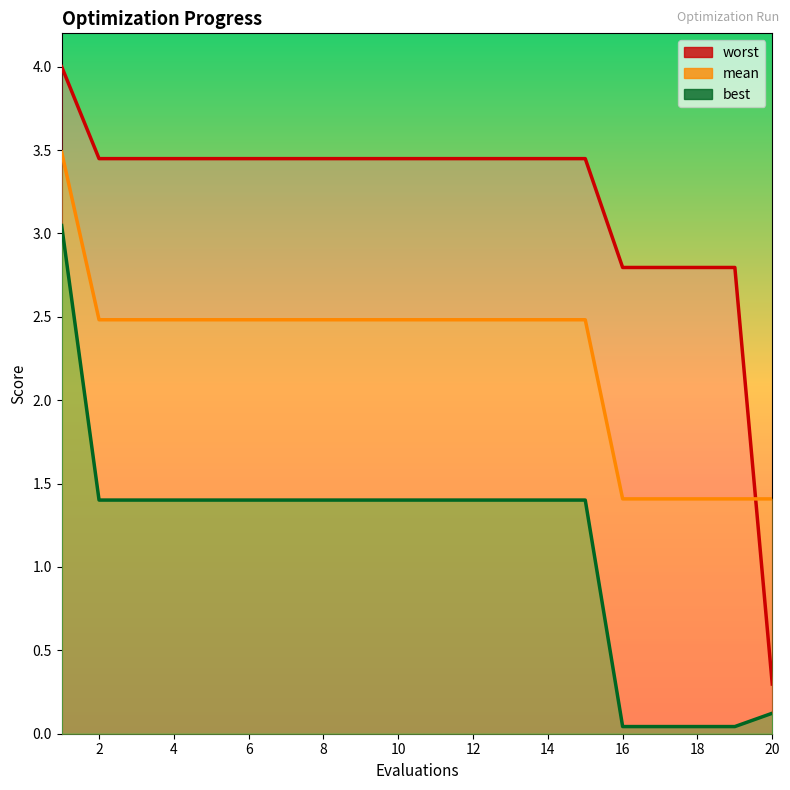

True or false: best has a value of 0.1 at 16.

False